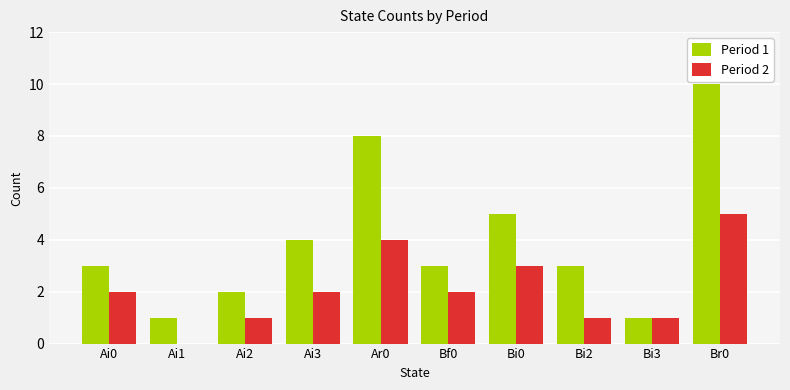

The Period 2 series shows -3 at Ai1. True or false?

False